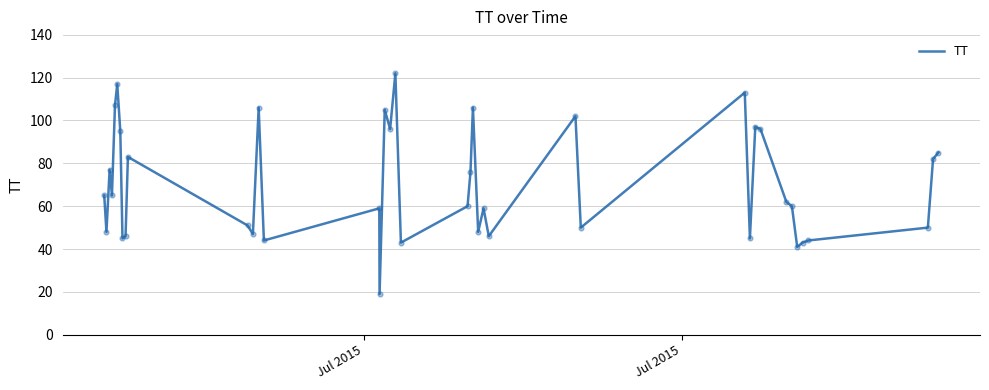

What is the difference between the maximum and minimum values?

103